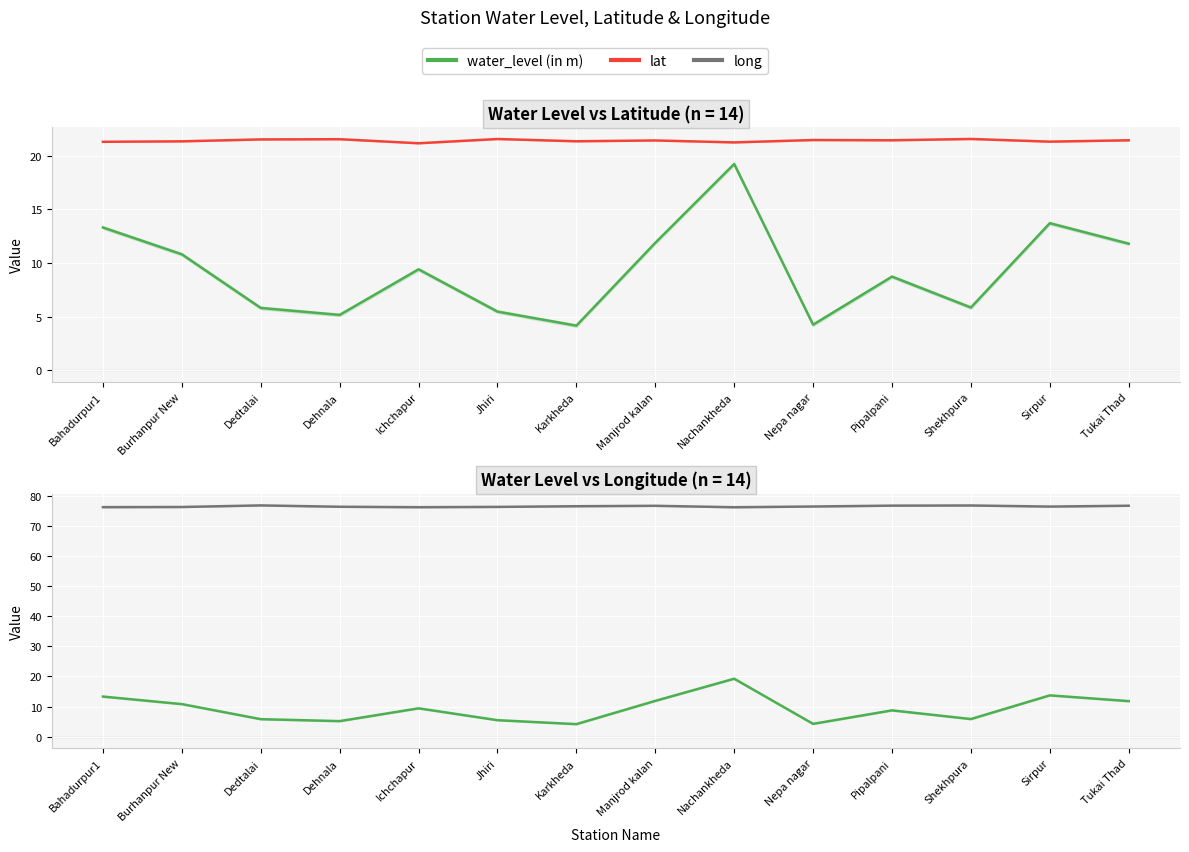

Which has a higher value, Pipalpani or Bahadurpur1?

Bahadurpur1